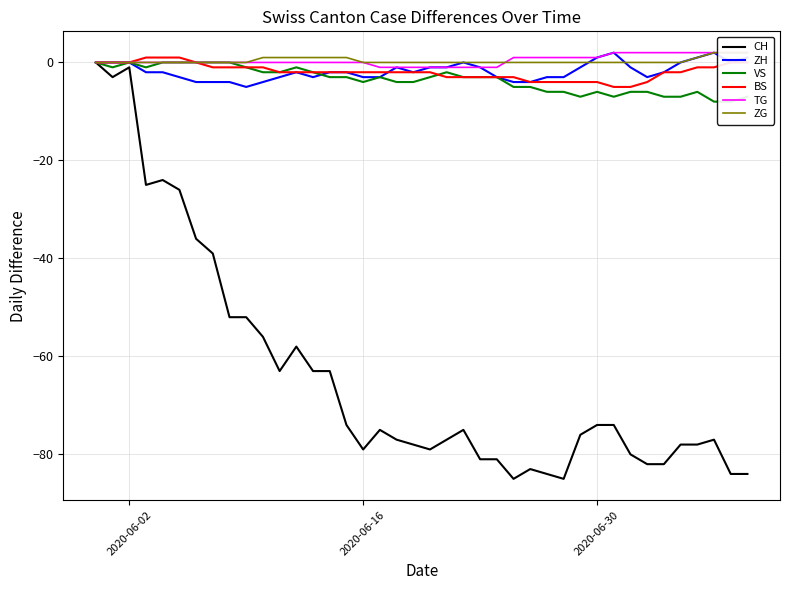

True or false: VS and ZH intersect in this chart.

True